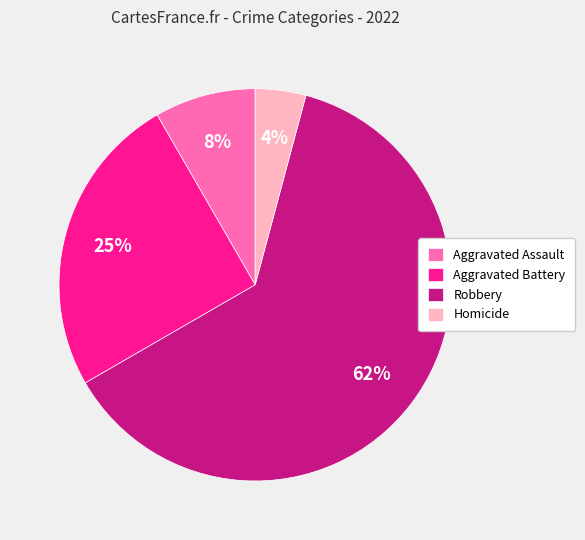

To the nearest percent, what is the combined percentage of Aggravated Battery and Aggravated Assault?

33%